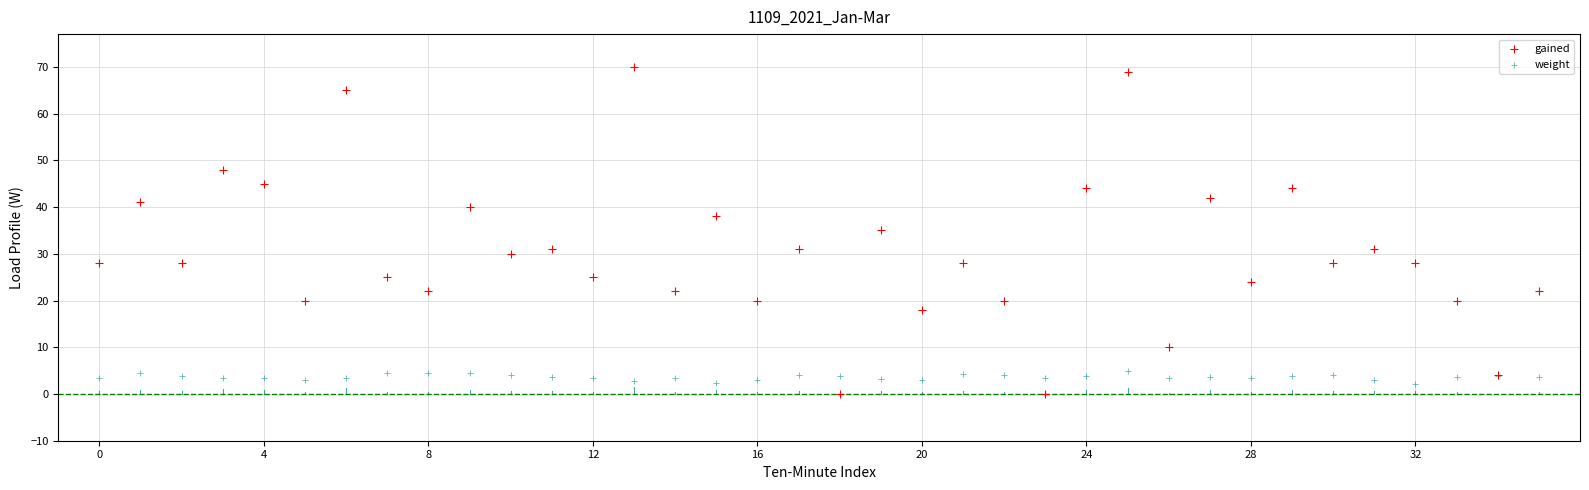

Which series reaches the maximum Y coordinate?

gained